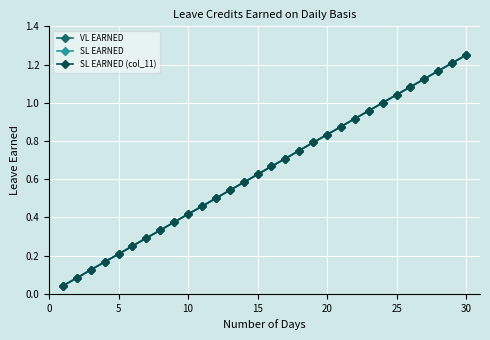

Which series has the largest range (max minus min)?

VL EARNED